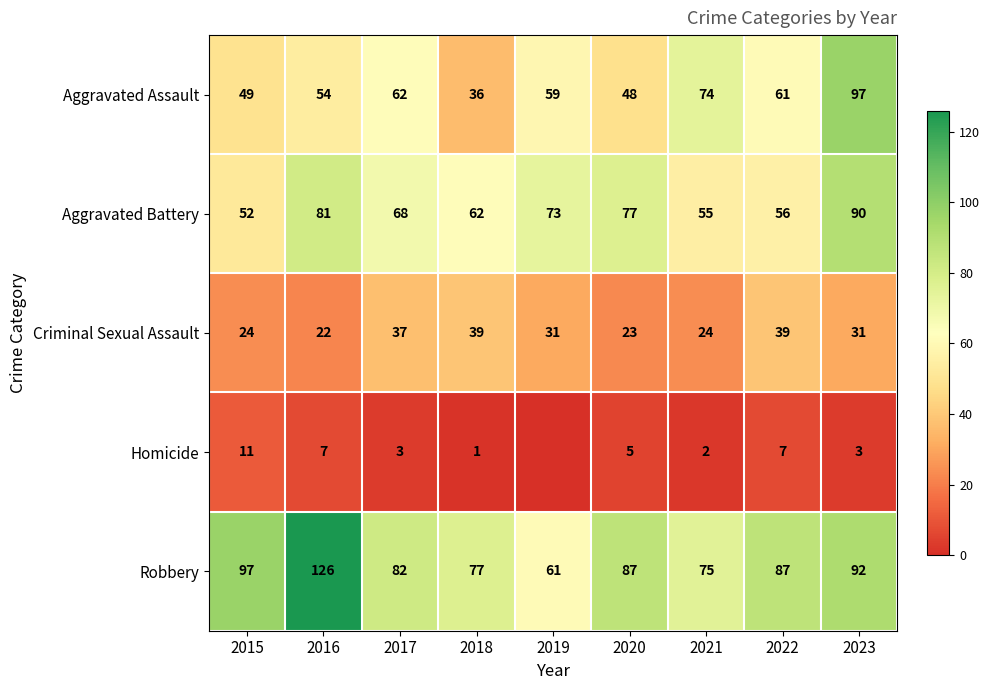

The Aggravated Battery series shows 77 at 2020. True or false?

True